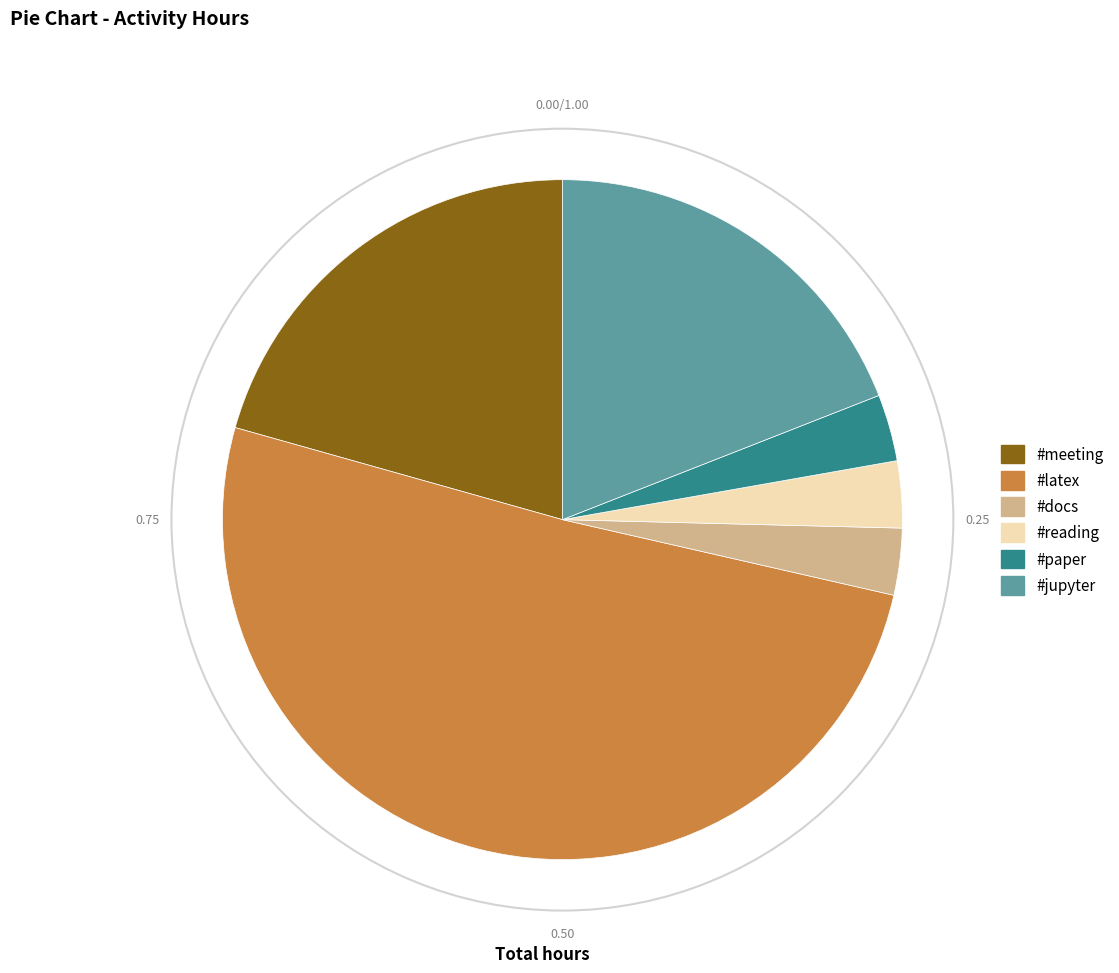

Approximately how many times larger is the value at #latex compared to #reading?

16.0